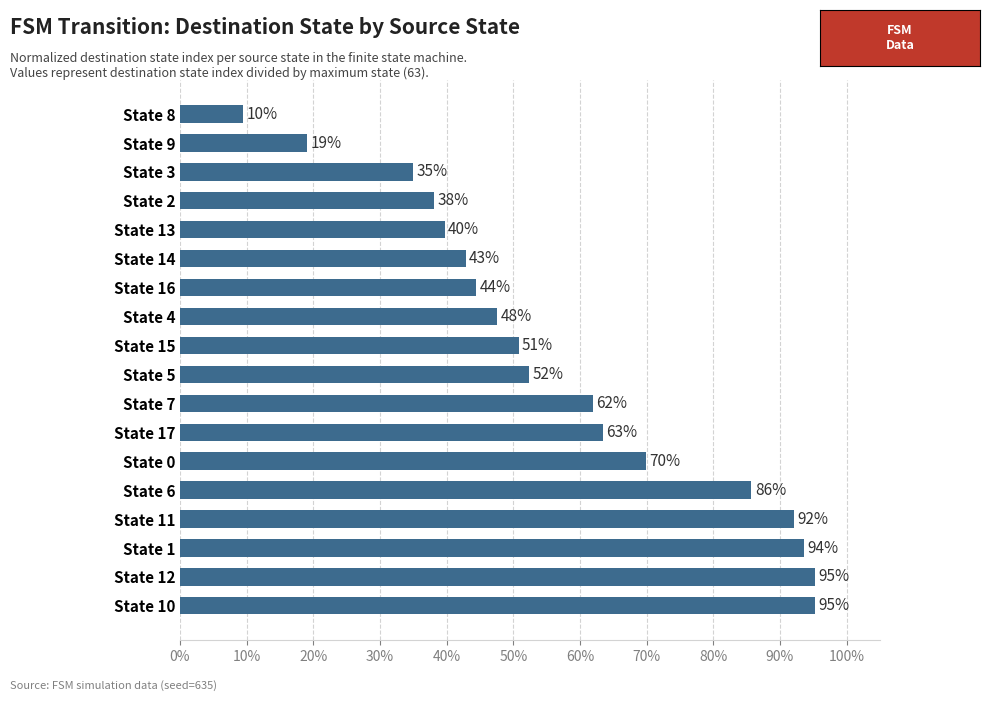

Which has a higher value, State 14 or State 4?

State 4